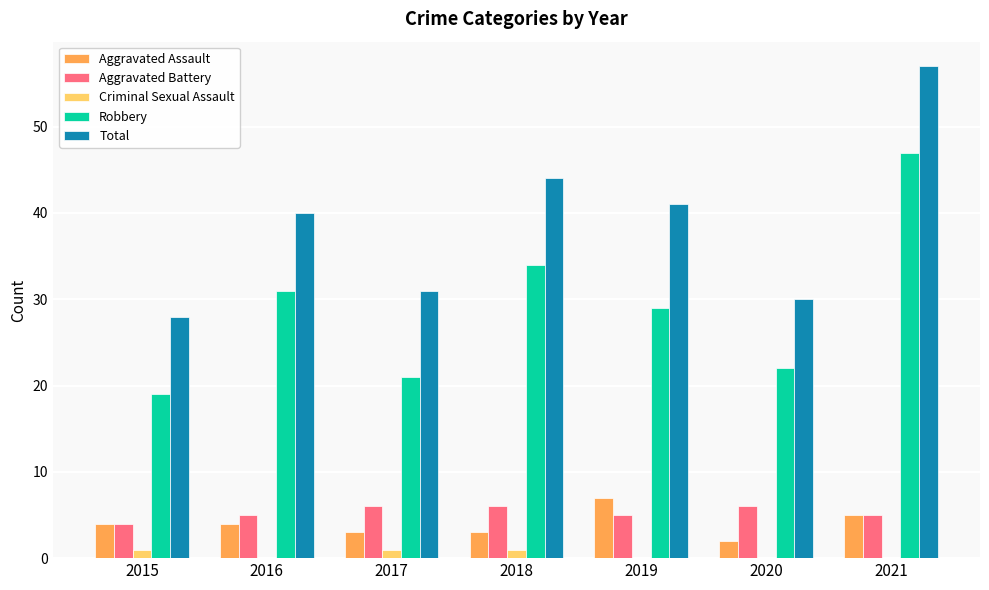

At which label does Robbery first exceed 29?

2016